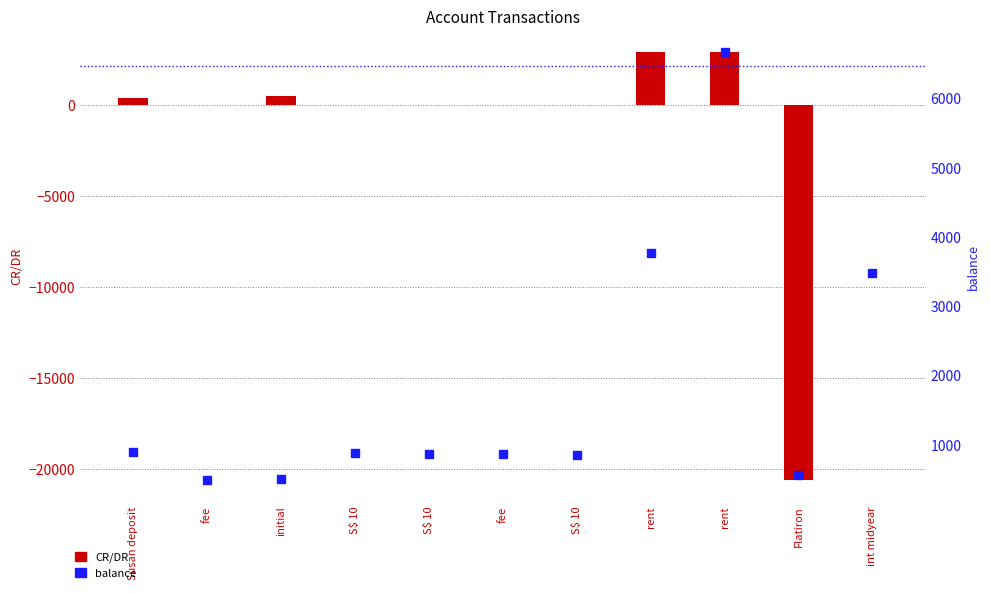

How many positive values does the CR/DR series have?

5